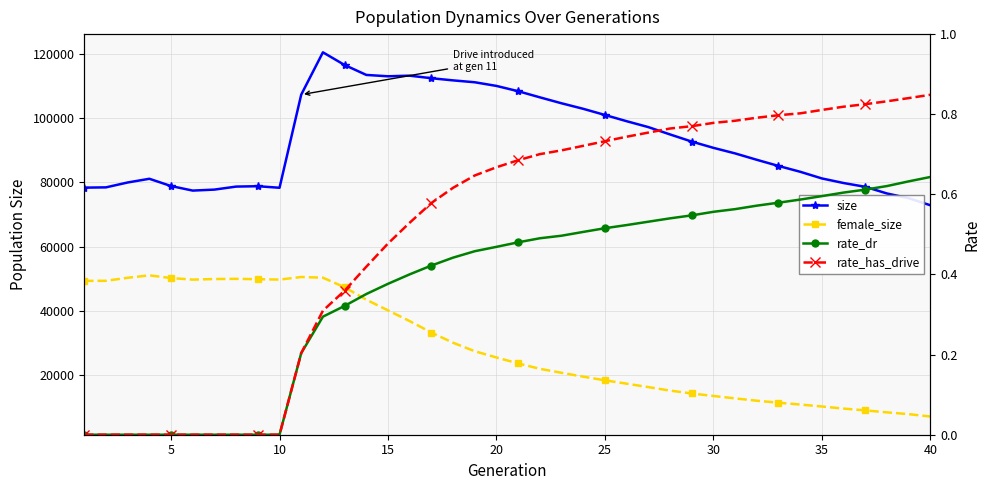

Which series has the largest total across all categories?

size